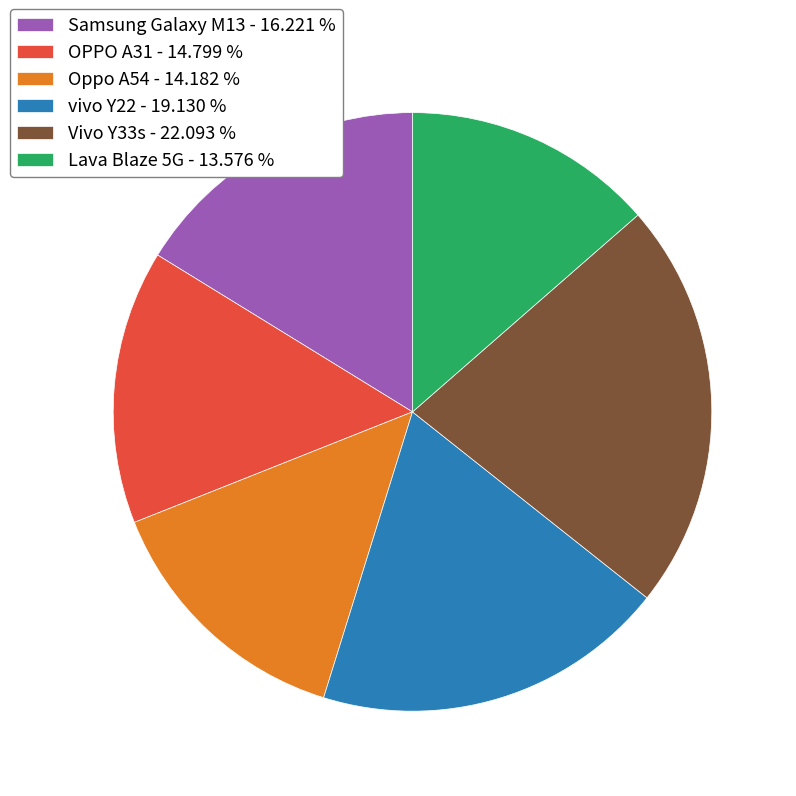

The OPPO A31 slice represents 9% of the pie. True or false?

False